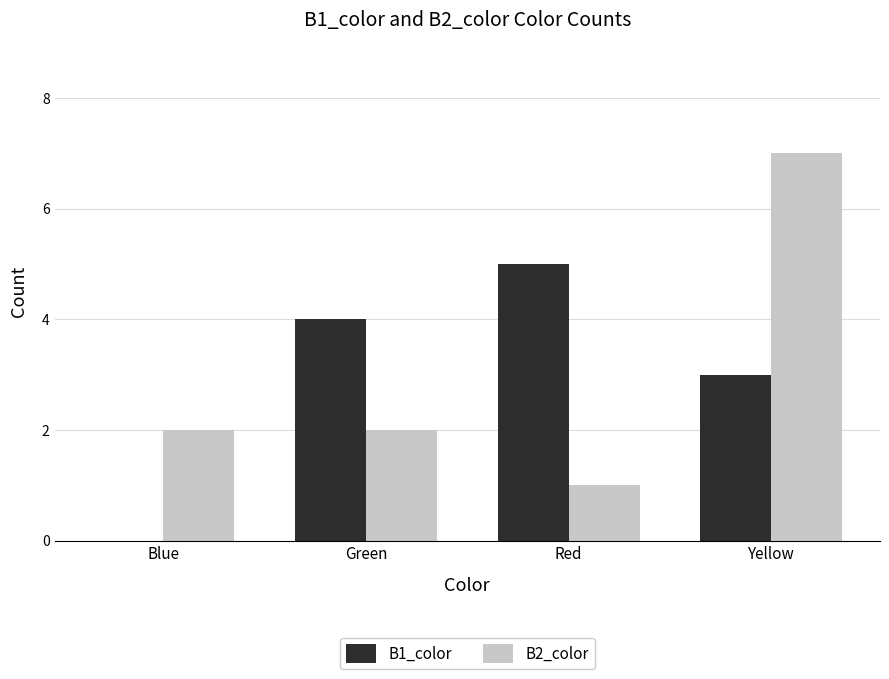

Between Blue and Green, which series saw the biggest shift?

B1_color